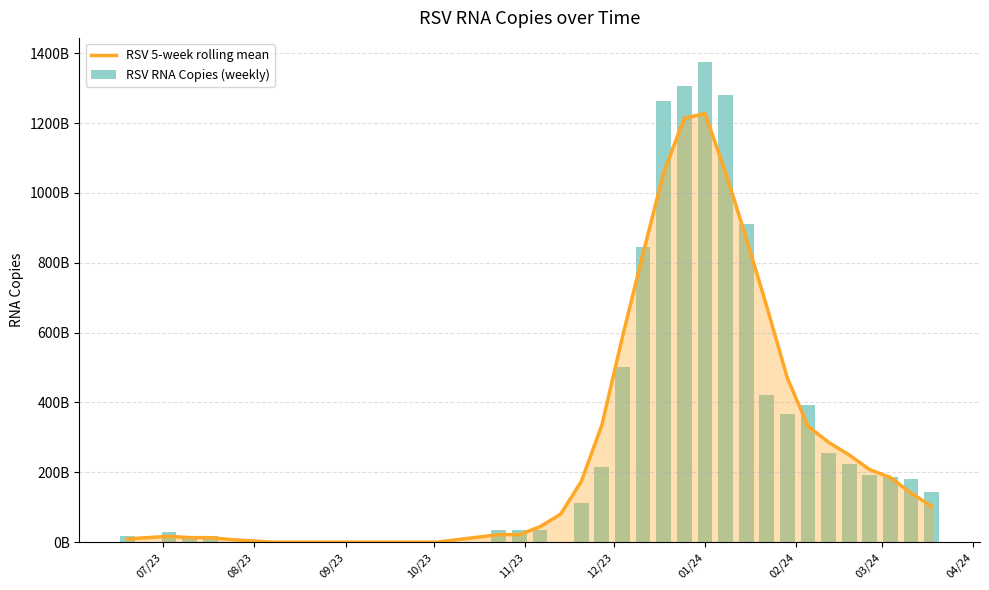

How many positive values does the RSV RNA Copies (weekly) series have?

25